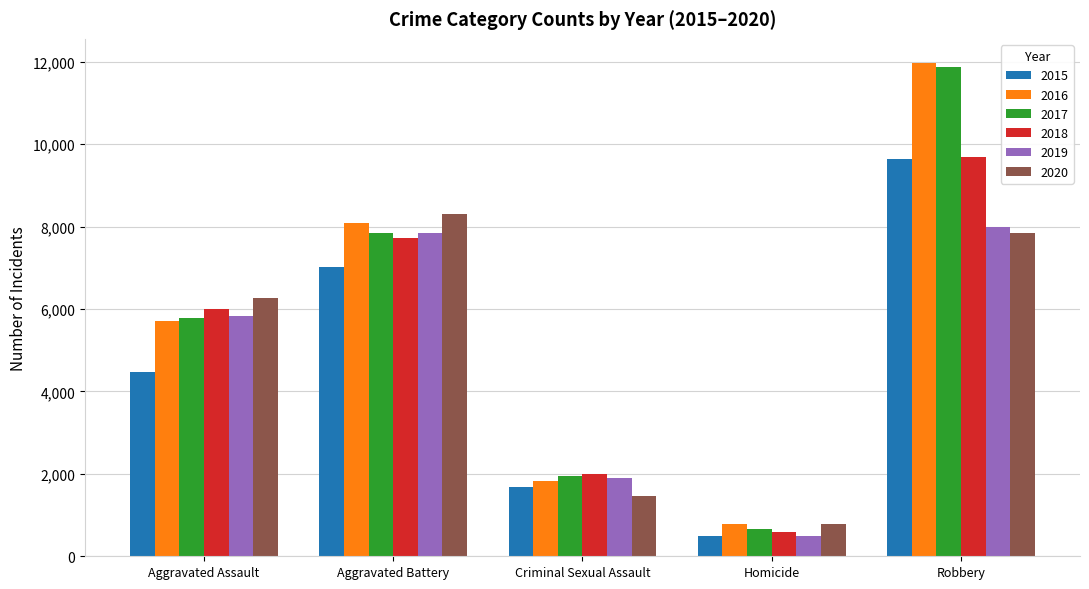

Reading left to right, extract all data points from this chart.

2015: 4480	7018	1680	496	9638
2016: 5712	8085	1831	786	11960
2017: 5793	7845	1957	672	11880
2018: 6001	7734	1998	589	9680
2019: 5841	7857	1888	498	7994
2020: 6263	8319	1467	787	7855